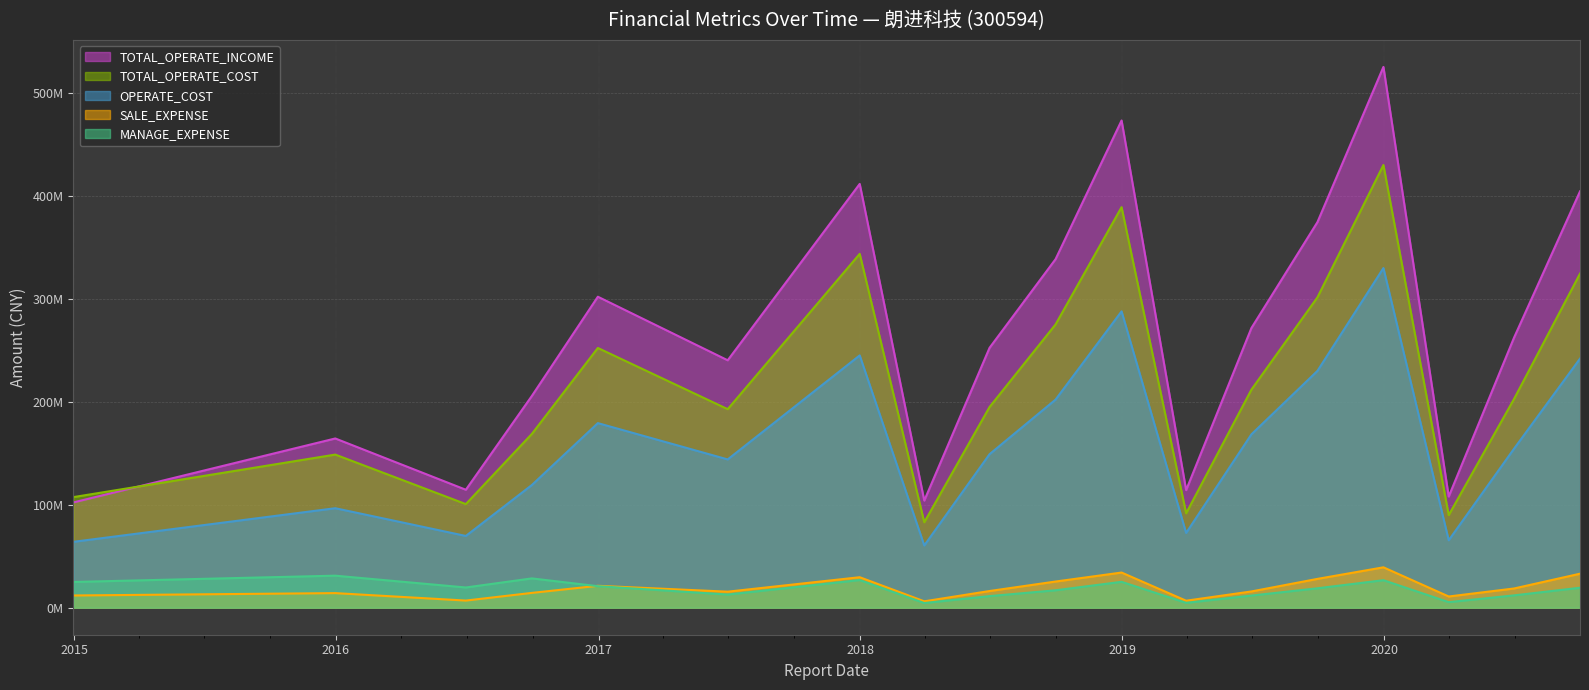

At which label does TOTAL_OPERATE_COST first exceed 202875088?

2016-12-31